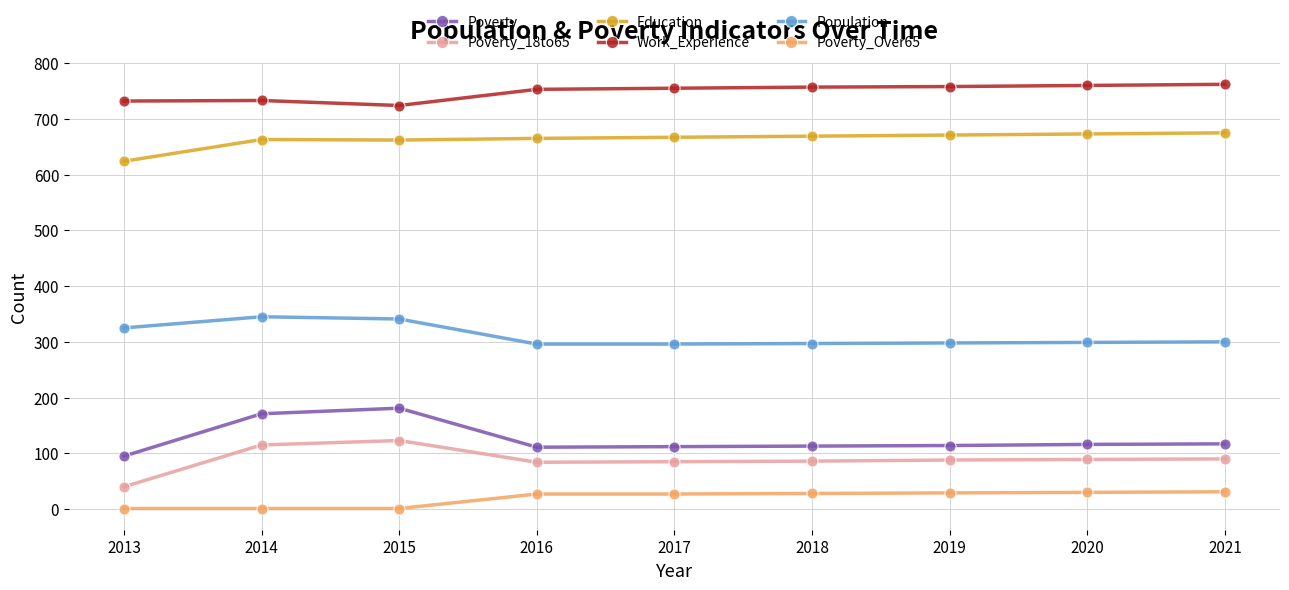

Is the value of Education at 2016 greater than the value of Work_Experience at 2015?

No